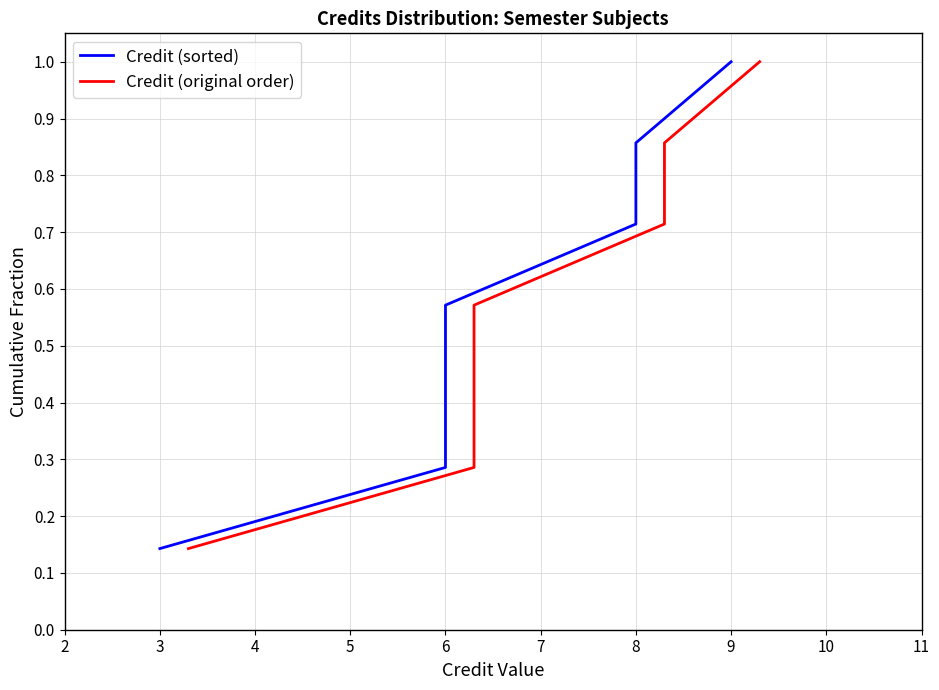

Count the Credit (original order) values in the range 0 to 1.

7